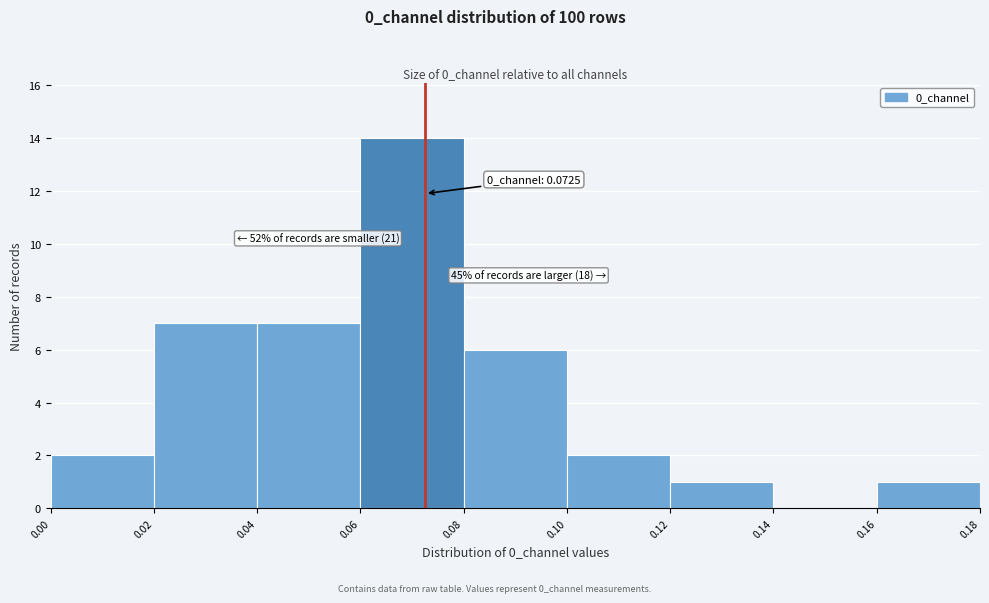

Which range on the x-axis has the tallest bar?

0.06 to 0.08